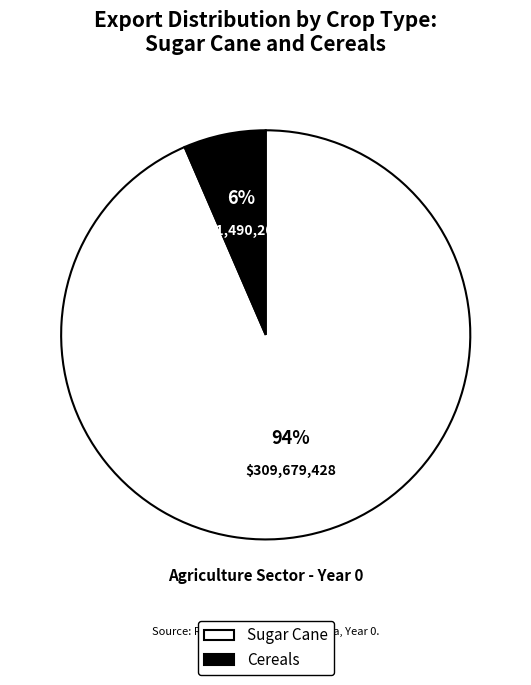

Is there a majority slice in this chart?

Yes